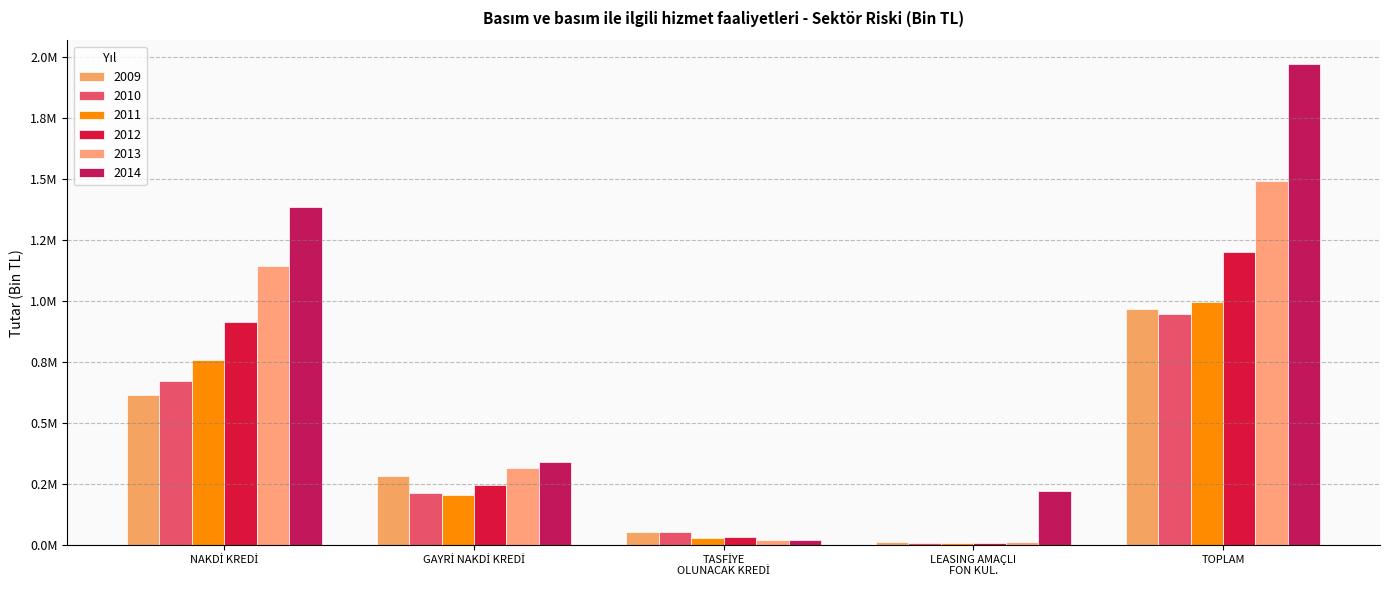

What is the difference between the maximum and minimum values in the 2009 series?

955553.4